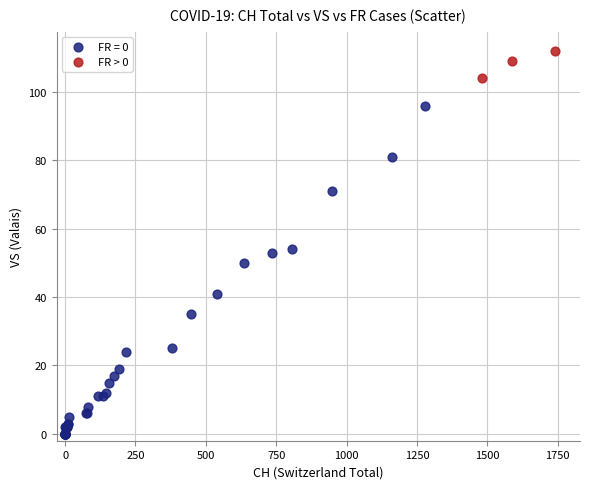

Which series has the widest spread of Y values?

FR = 0